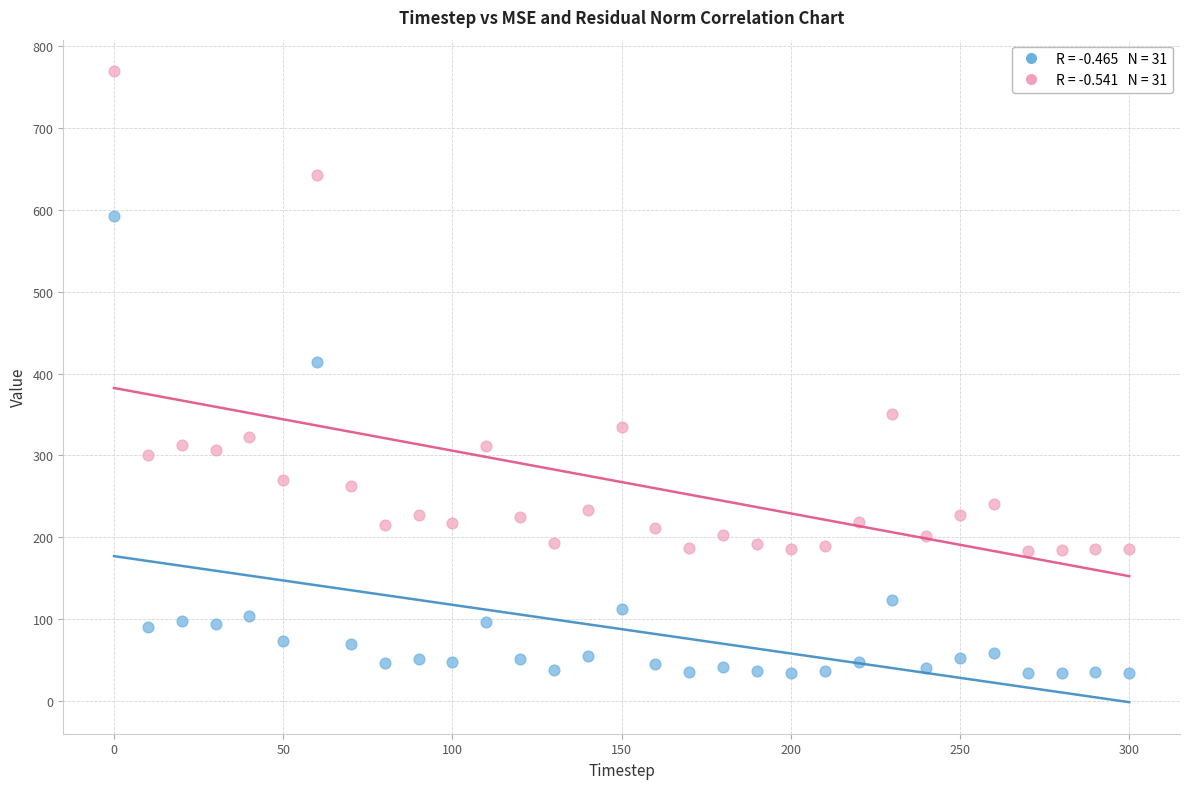

Across all data points, what is the range of X values (max minus min)?

300.0